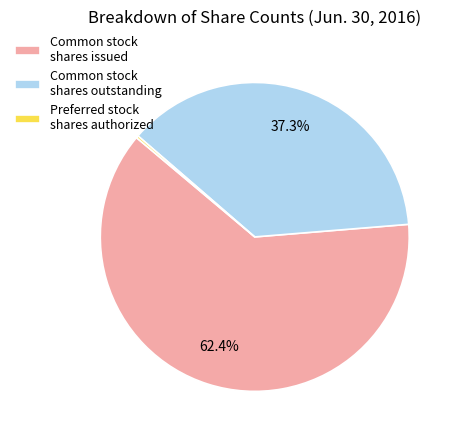

What is the ratio of the value at Common stock shares outstanding to the value at Common stock shares issued?

0.6